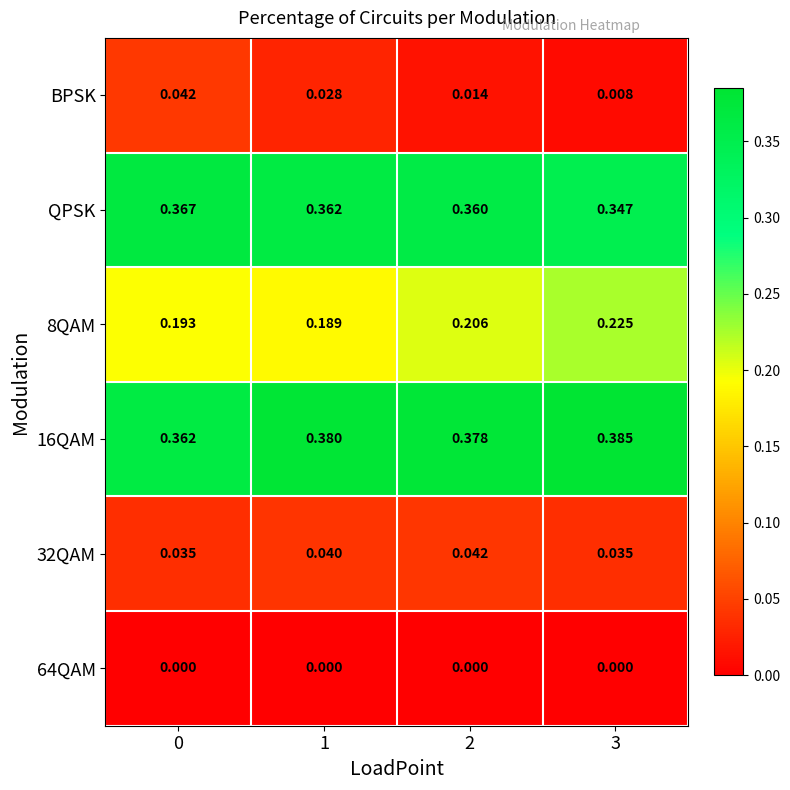

Is the value of 8QAM at 3 greater than the value of 32QAM at 0?

Yes